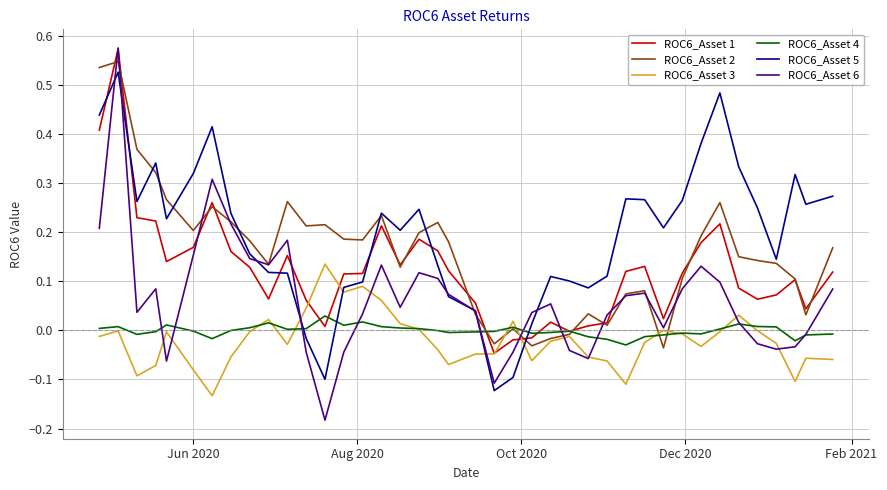

Which series has the largest total across all categories?

ROC6_Asset 5